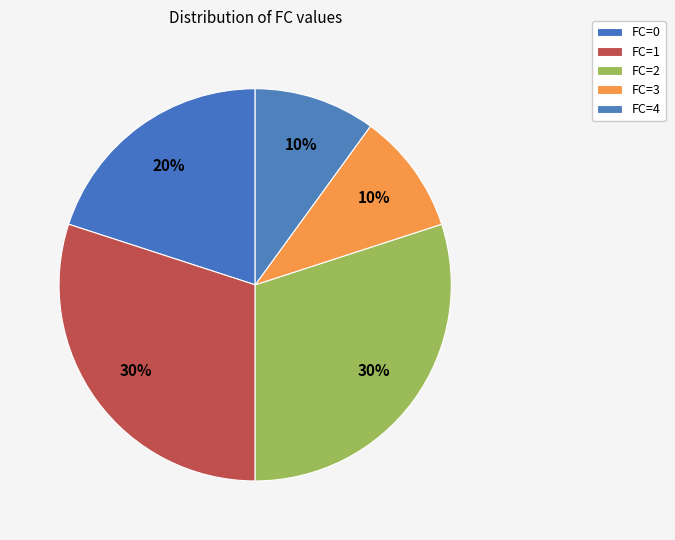

What is the smallest slice in the pie chart?

FC=3